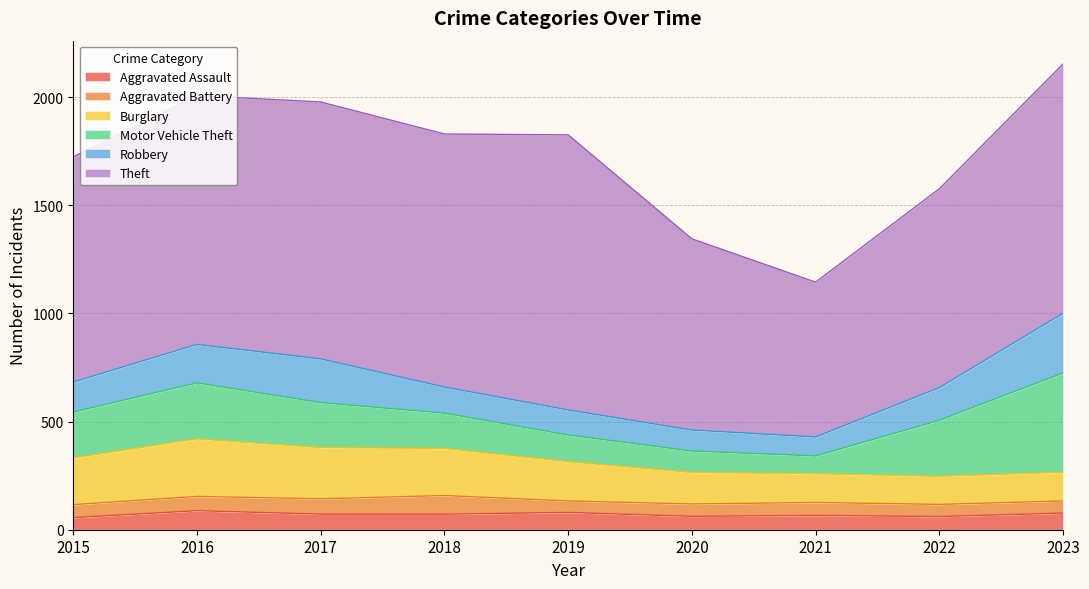

What is the difference between the maximum and second lowest values in the Aggravated Battery series?

30